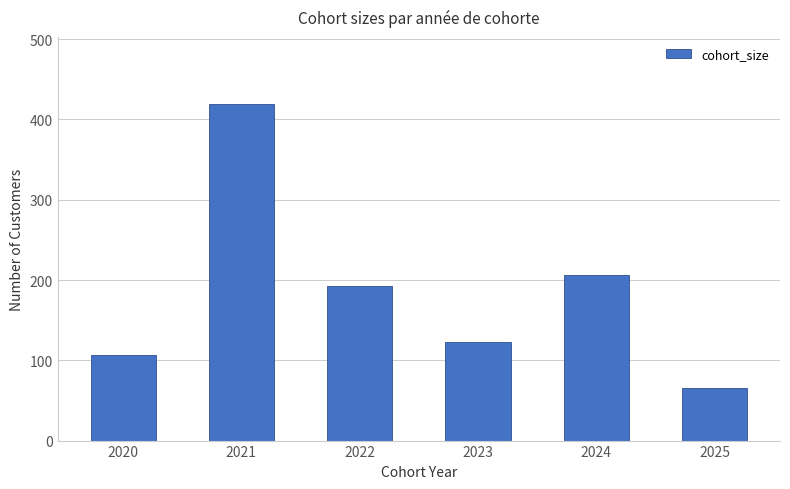

How many bars are there in total?

6